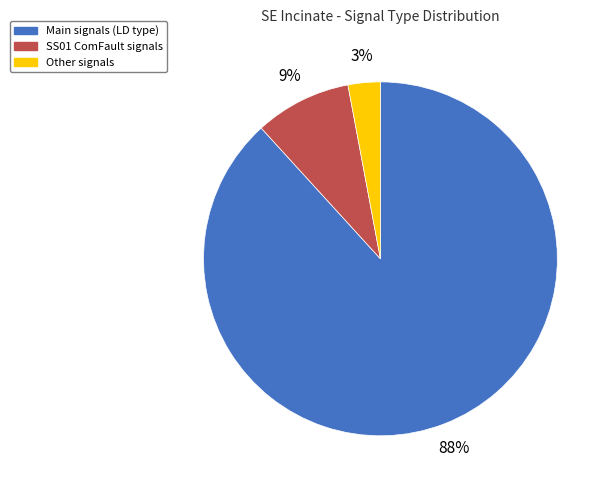

To the nearest percent, what is the difference between the largest and smallest slice percentages?

85%